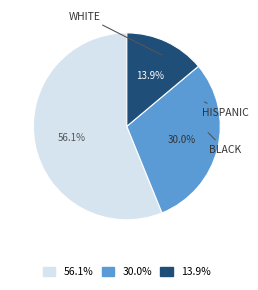

Is there any slice that represents more than half of the pie?

Yes